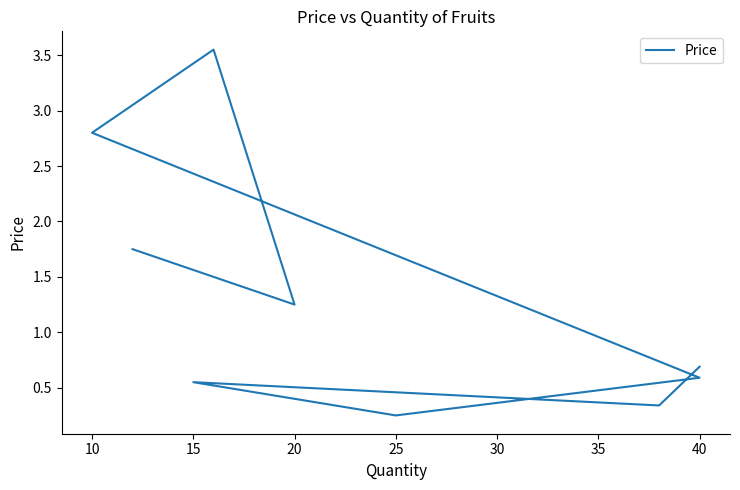

What is the smallest value displayed?

0.2